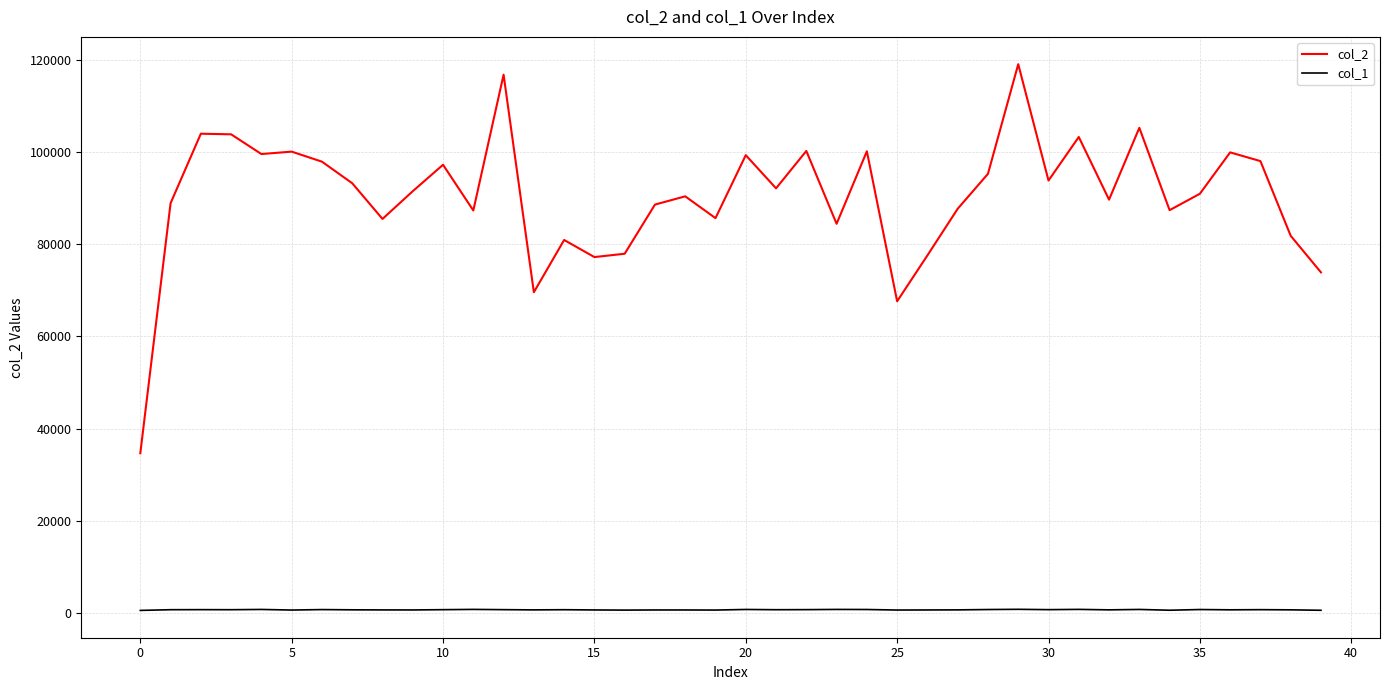

In col_1, how many points are higher than both neighbors (excluding endpoints)?

13